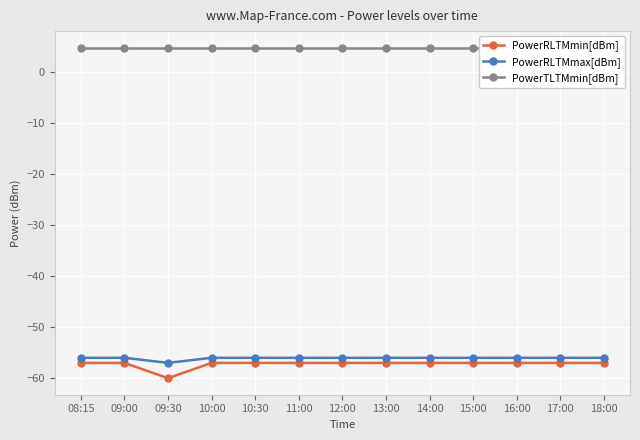

What is the label of the 2nd point from the right?

17:00